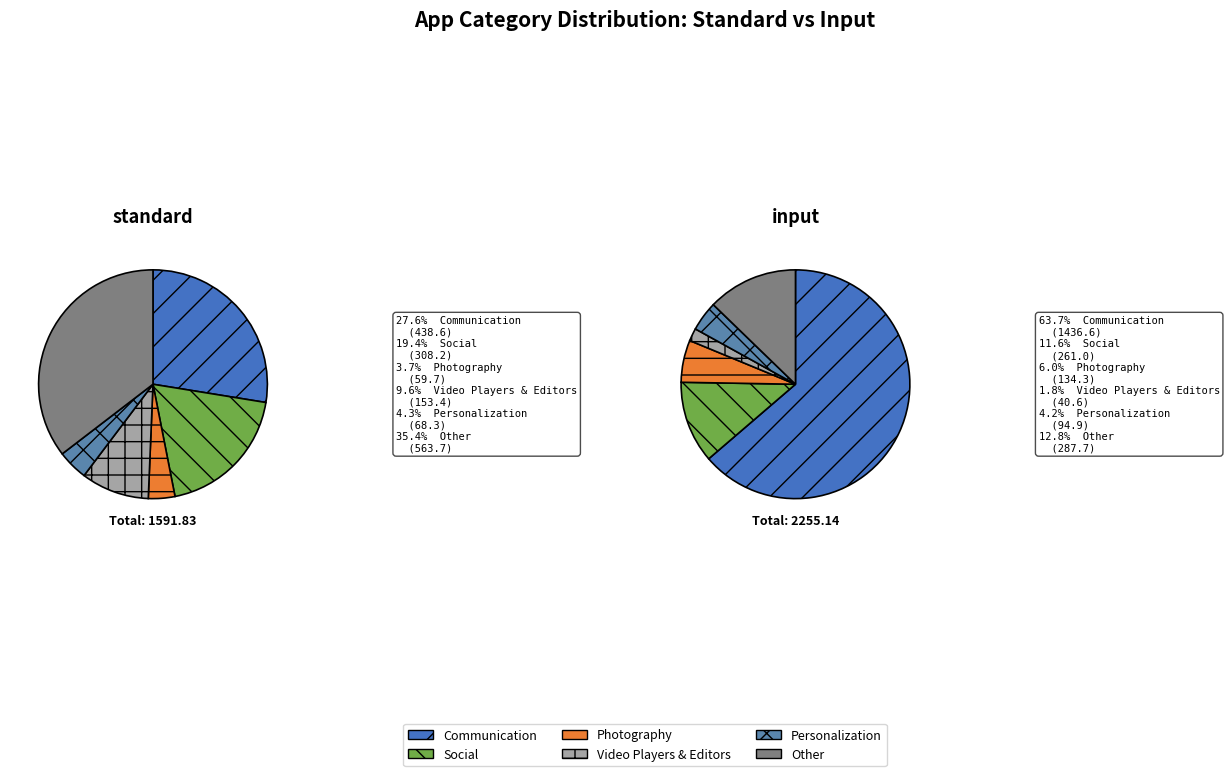

What is the largest slice in the pie chart?

Communication